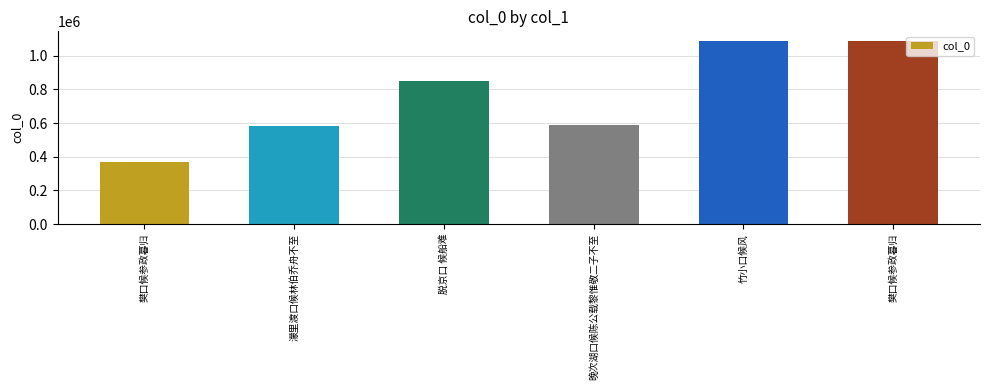

Does the chart contain any negative values?

No